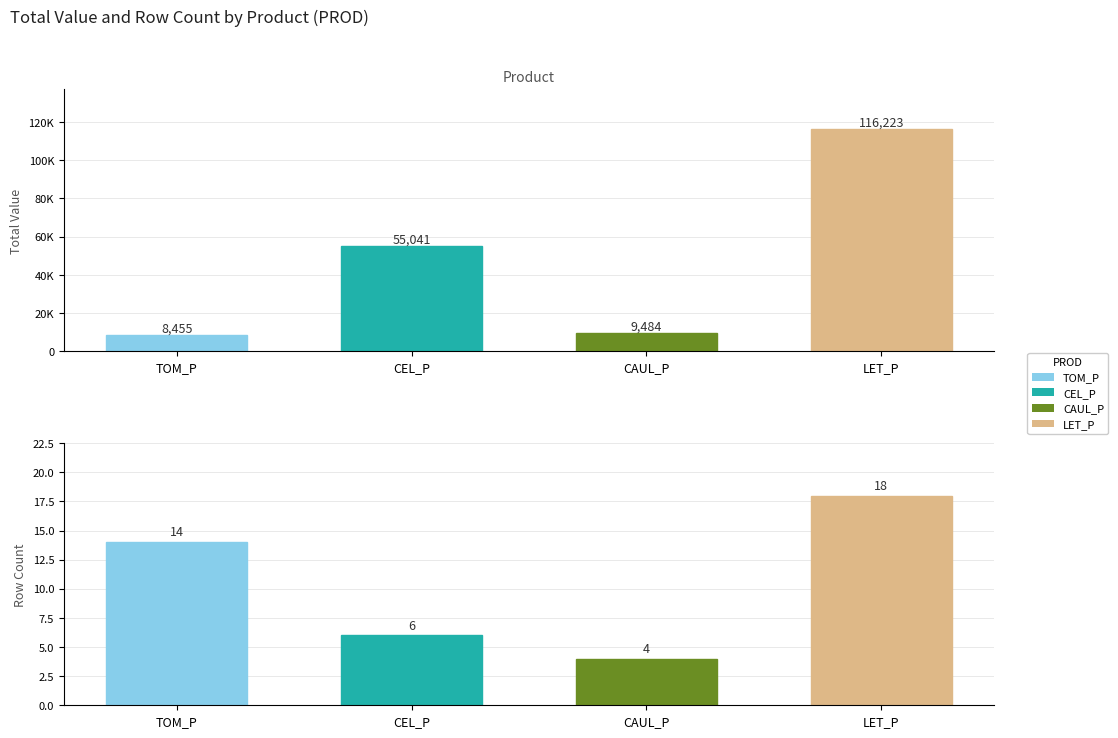

Which has a higher value, CAUL_P or CEL_P?

CEL_P